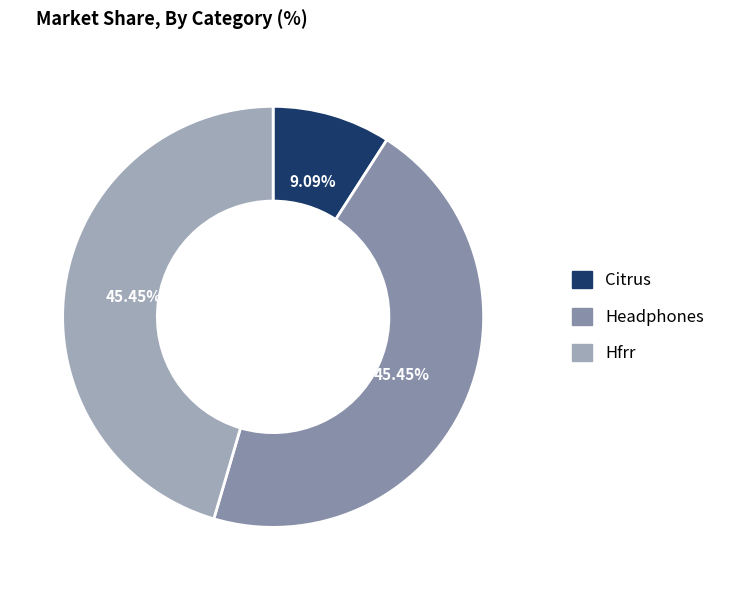

Is Headphones the majority of the pie?

No